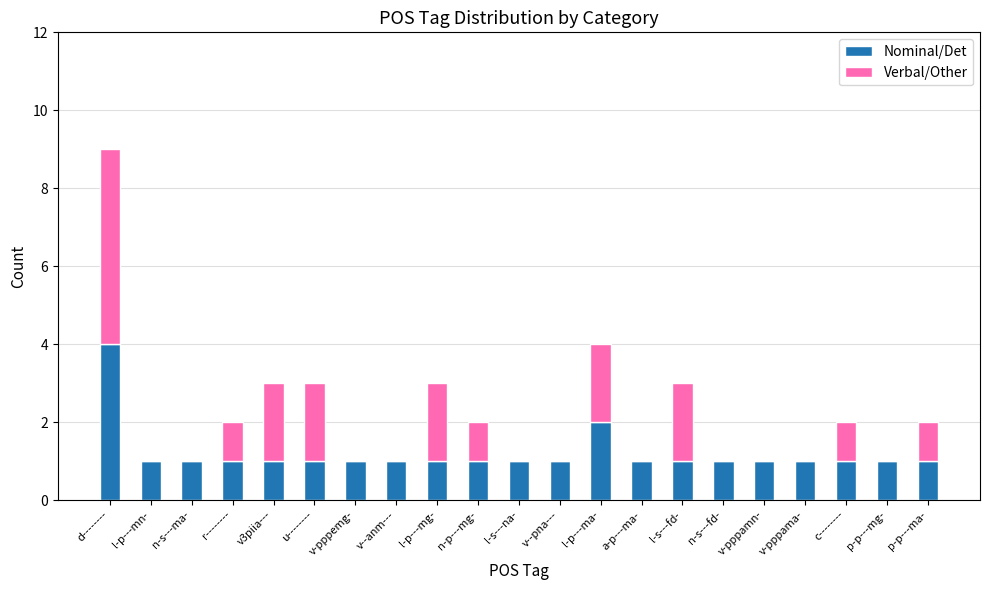

The Nominal/Det series shows 0 at l-p---mn-. True or false?

False